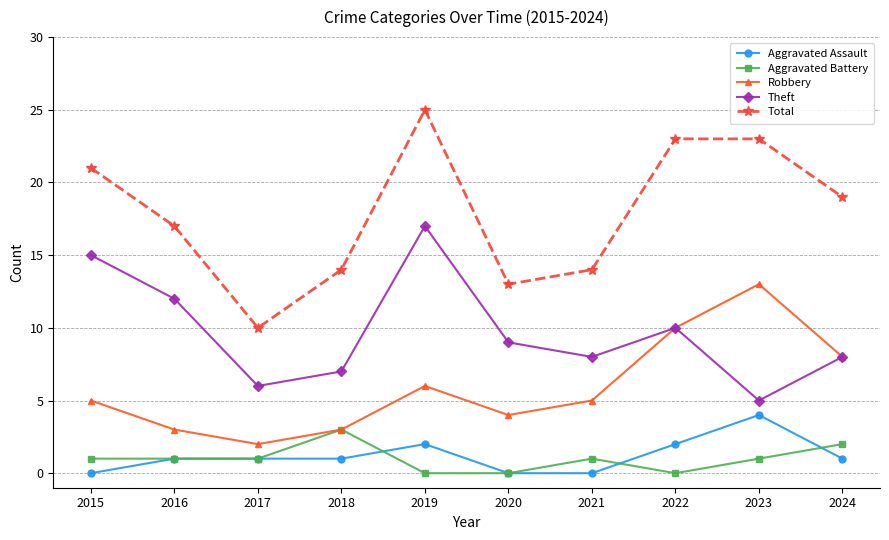

In Robbery, how many points are higher than both neighbors (excluding endpoints)?

2